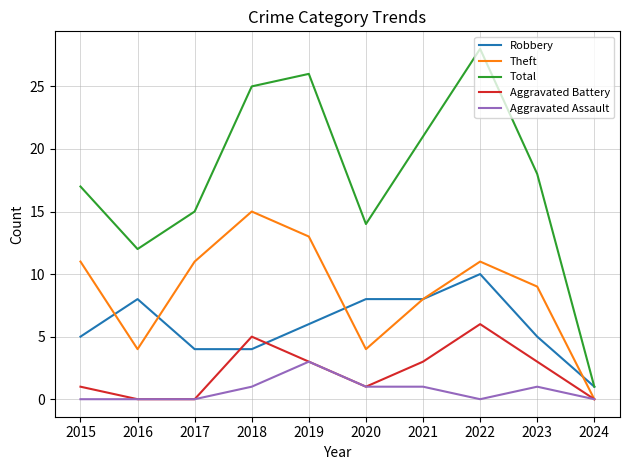

Which series has the largest range (max minus min)?

Total